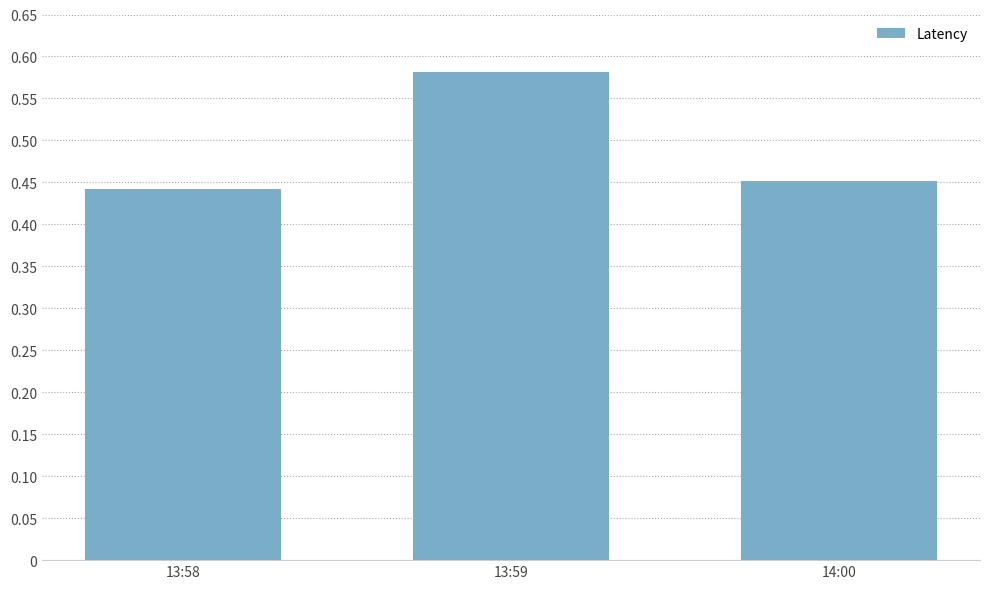

Rank the categories by value from lowest to highest.

13:58, 14:00, 13:59